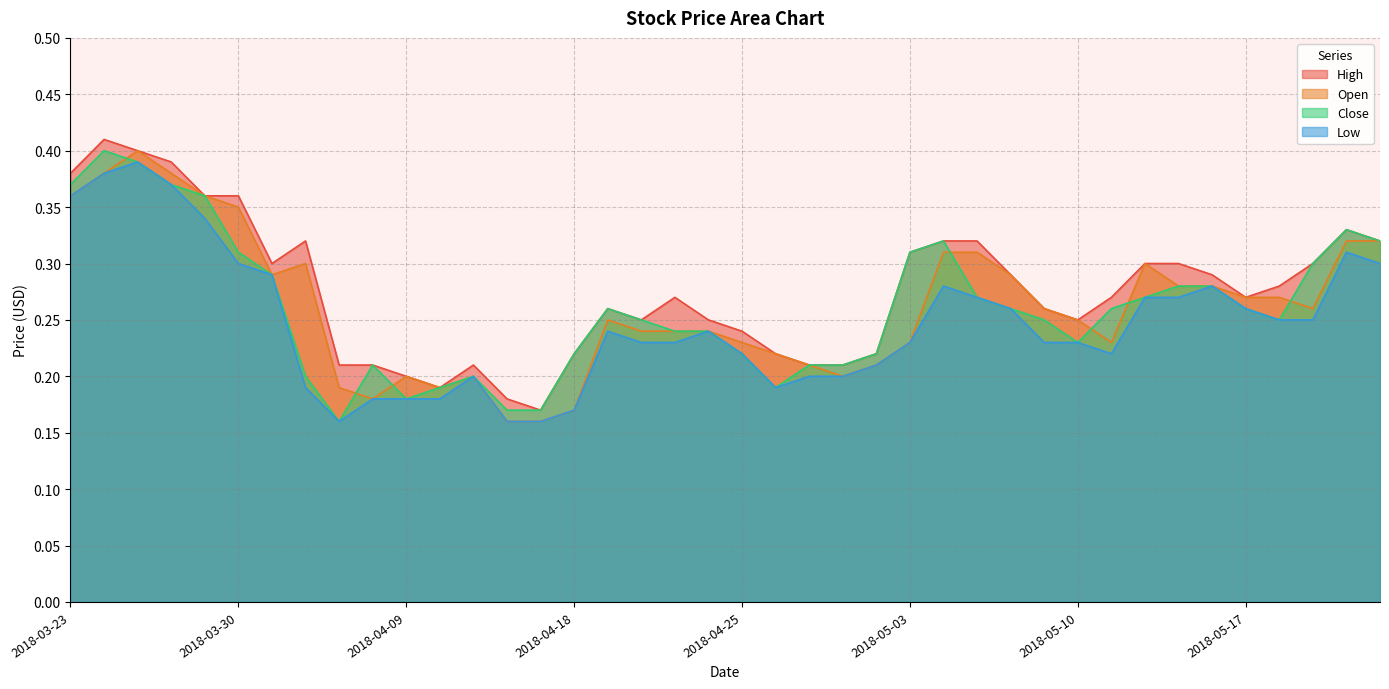

At how many categories does at least one series exceed 0?

40